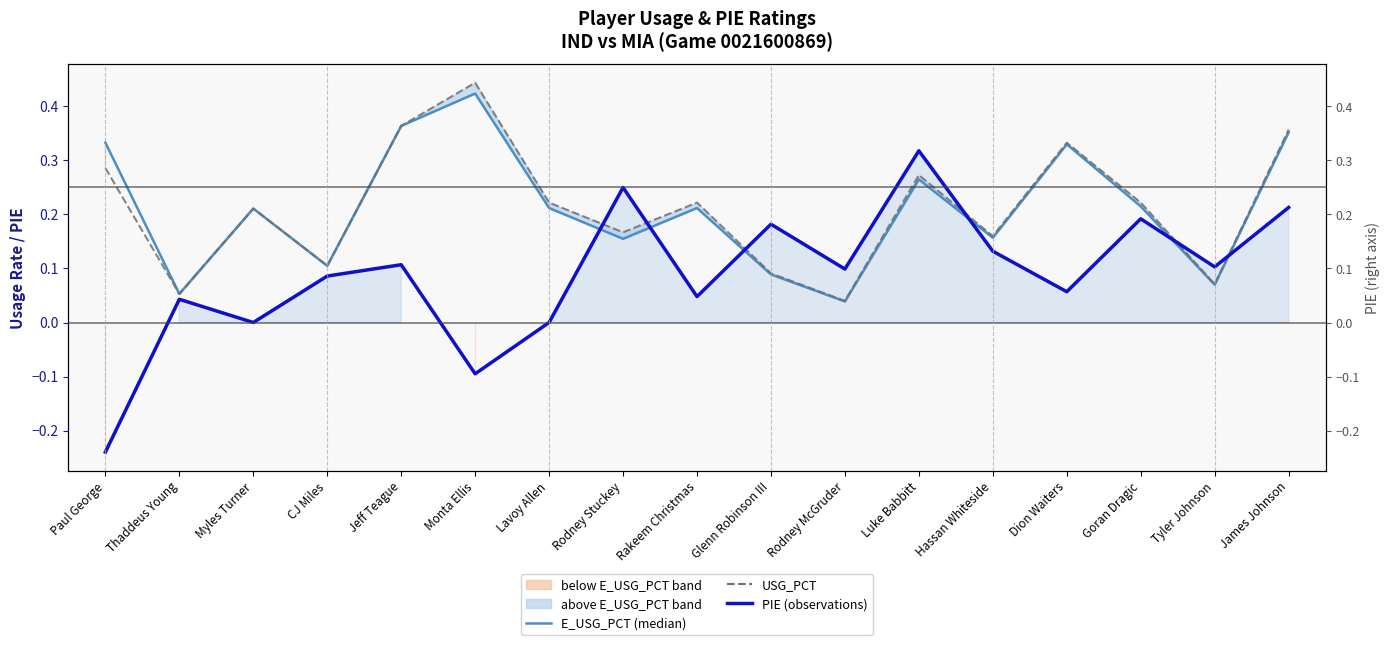

List the series in order of their peak value, lowest first.

PIE (observations), E_USG_PCT (50th pct / median), USG_PCT